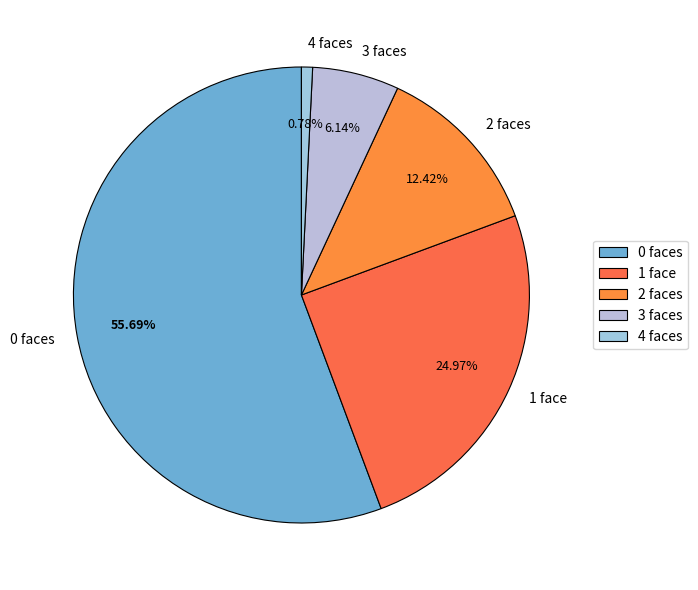

Approximately how many times larger is the value at 1 face compared to 3 faces?

4.1